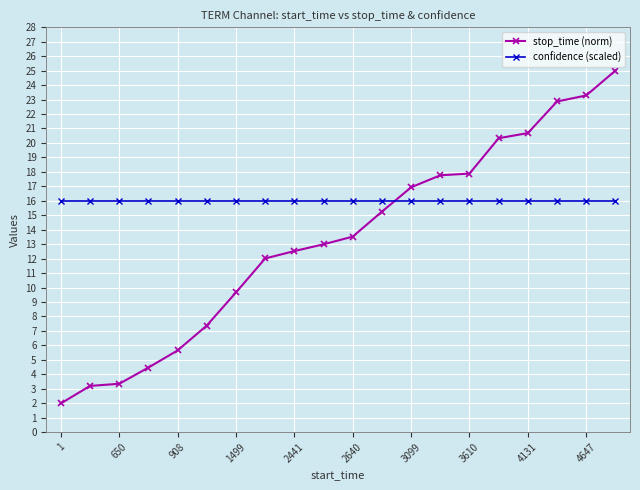

What is the difference between the maximum and minimum values in the stop_time (norm) series?

23.0